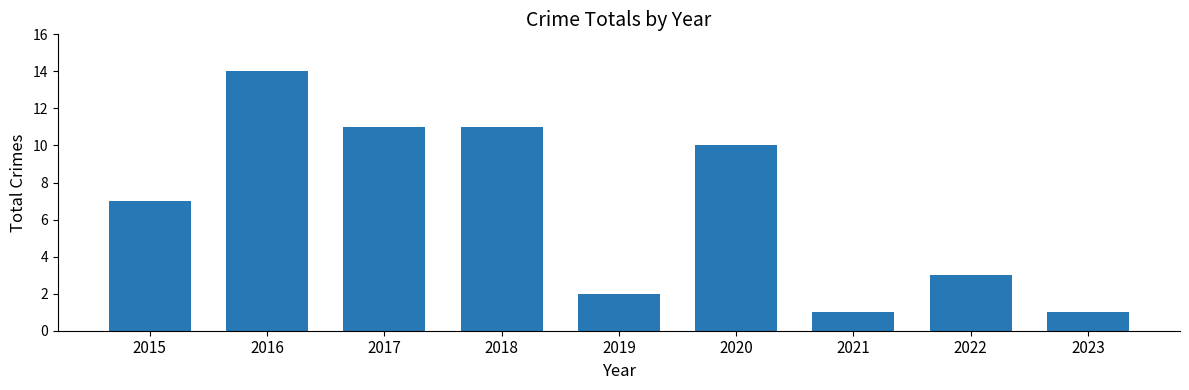

How many data points does each series have?

9